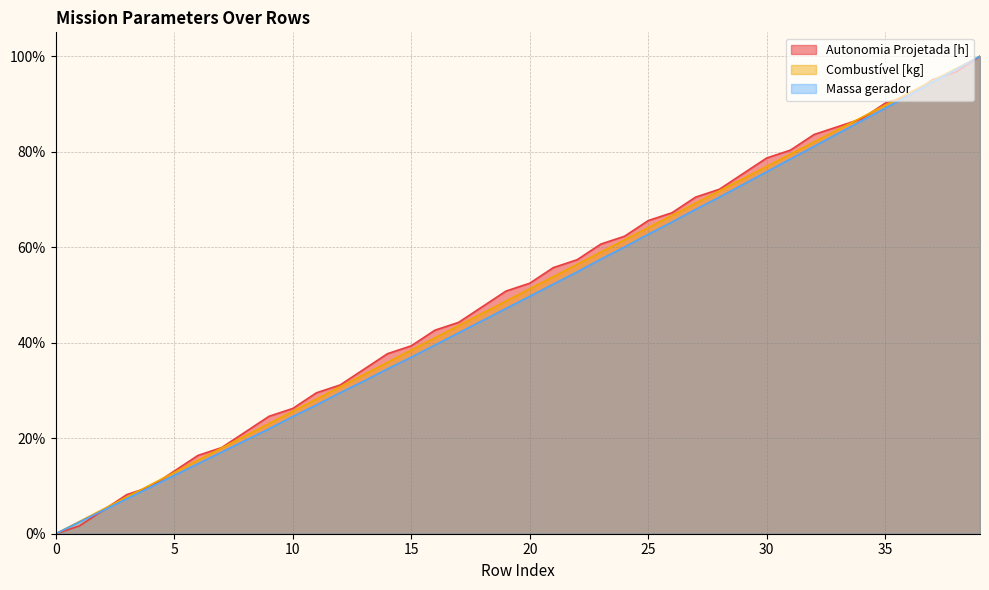

Rank the categories by Autonomia Projetada [h] value from highest to lowest.

39, 38, 37, 36, 35, 34, 33, 32, 31, 30, 29, 28, 27, 26, 25, 24, 23, 22, 21, 20, 19, 18, 17, 16, 15, 14, 13, 12, 11, 10, 9, 8, 7, 6, 5, 4, 3, 2, 1, 0